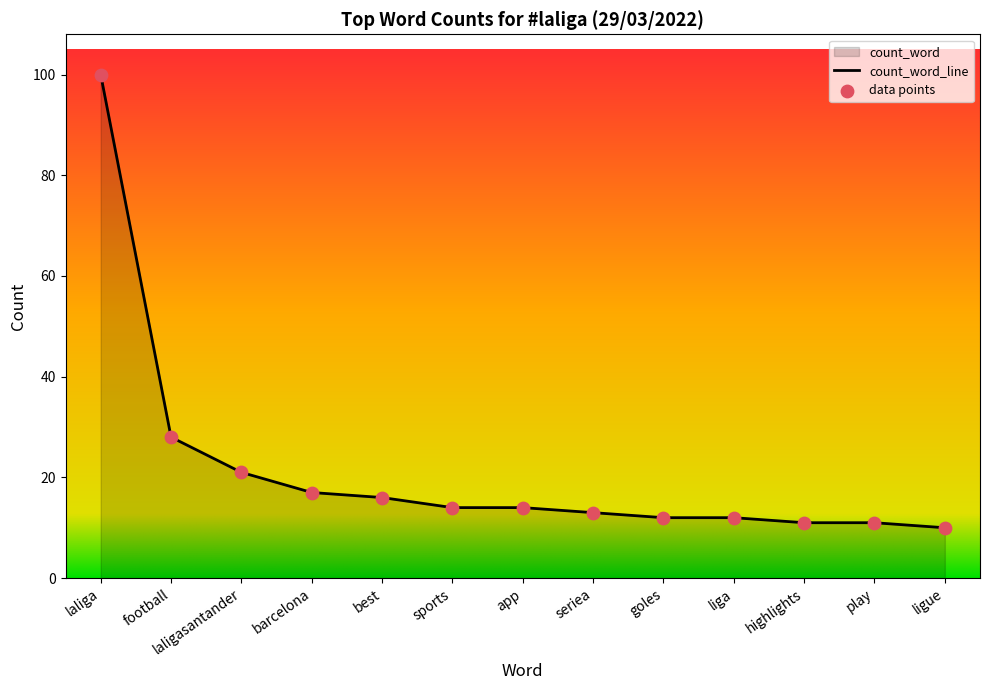

What is the change in value from laligasantander to best?

-5